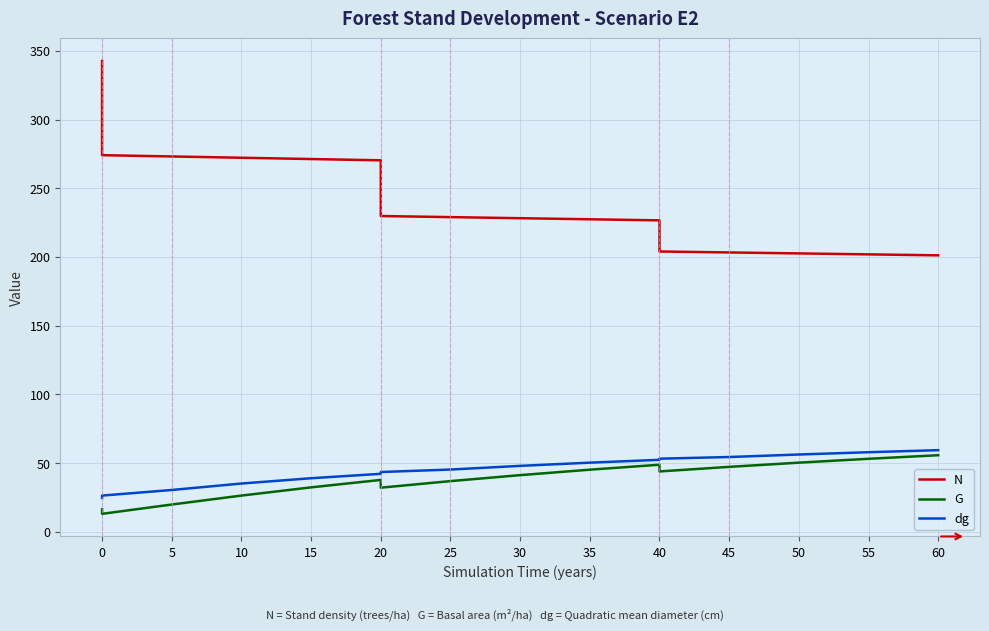

True or false: G has more than 2 interior local peaks.

False